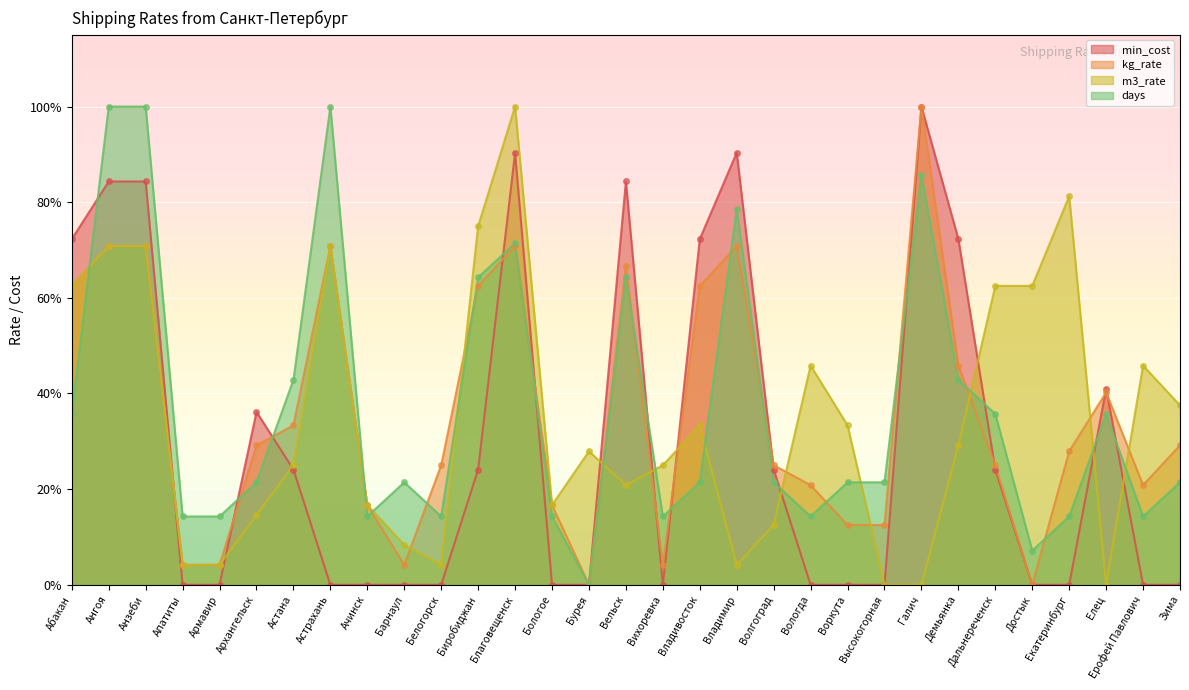

How many lines are shown in the chart?

4